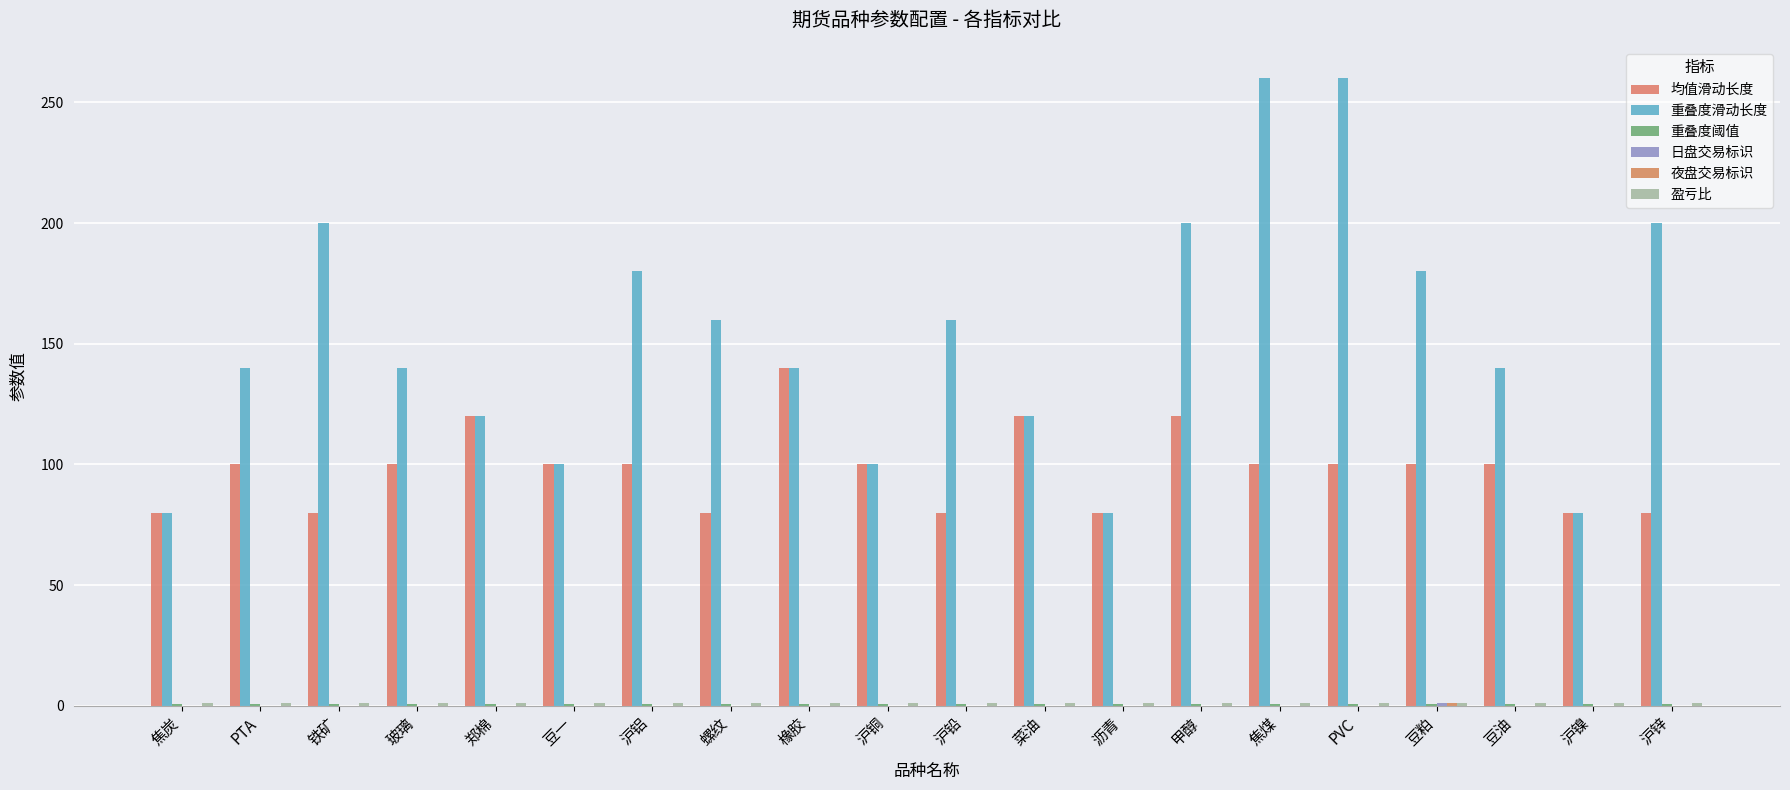

Count the 均值滑动长度 values in the range 80 to 100.

16